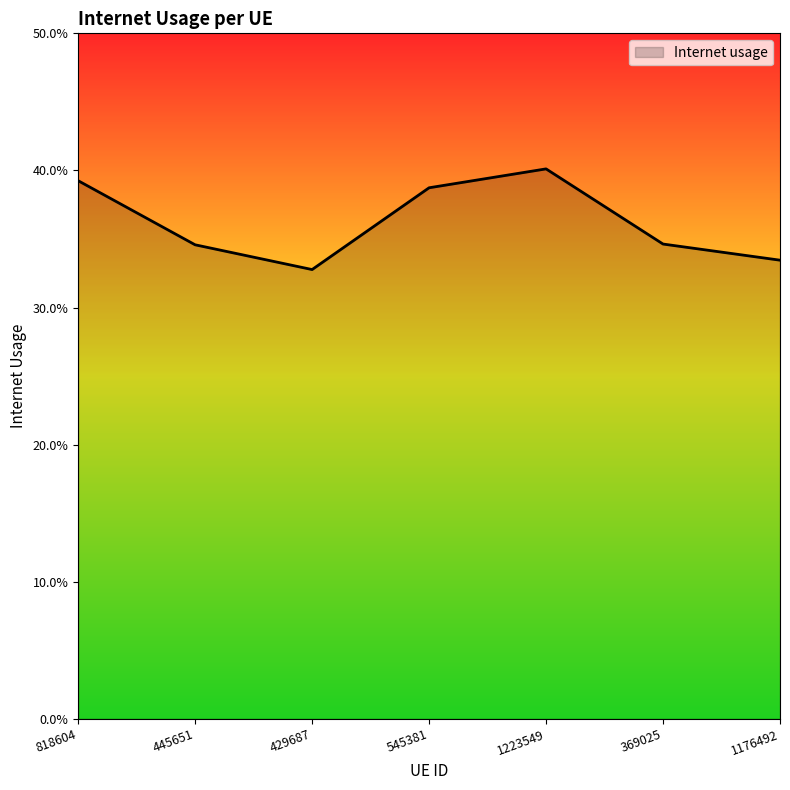

Does the chart display data point markers on the line(s)?

No